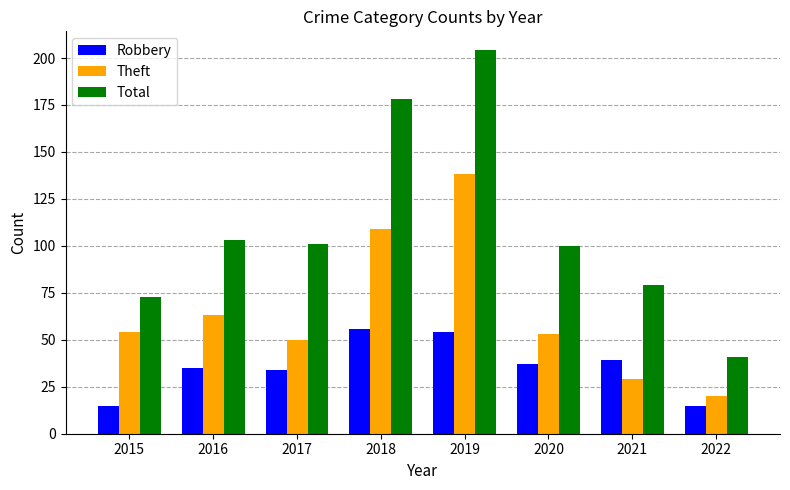

Where is Total nearest to the value 122?

2016